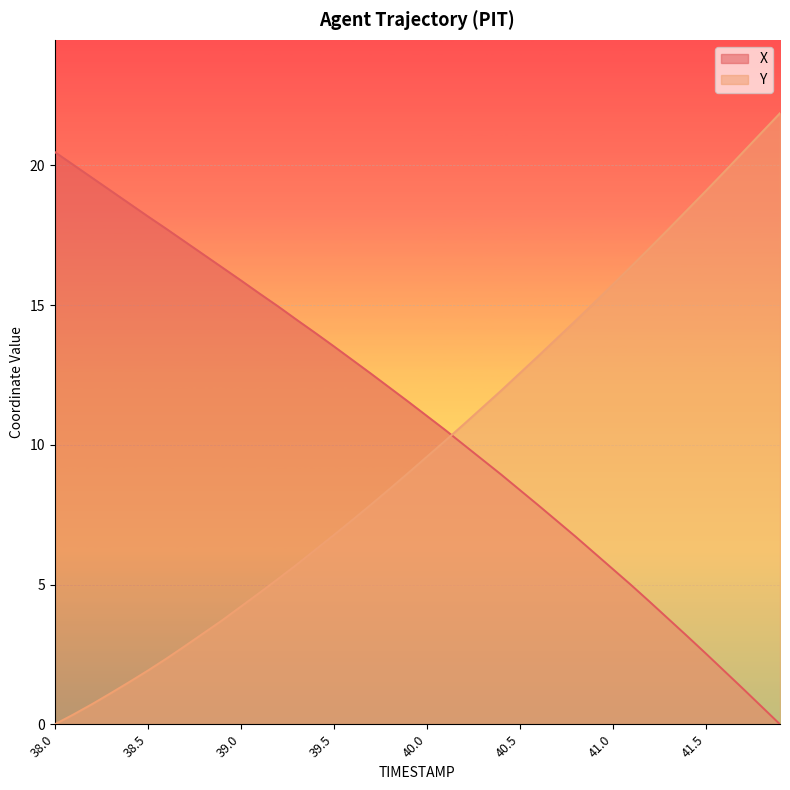

At which label does Y reach its peak?

41.9